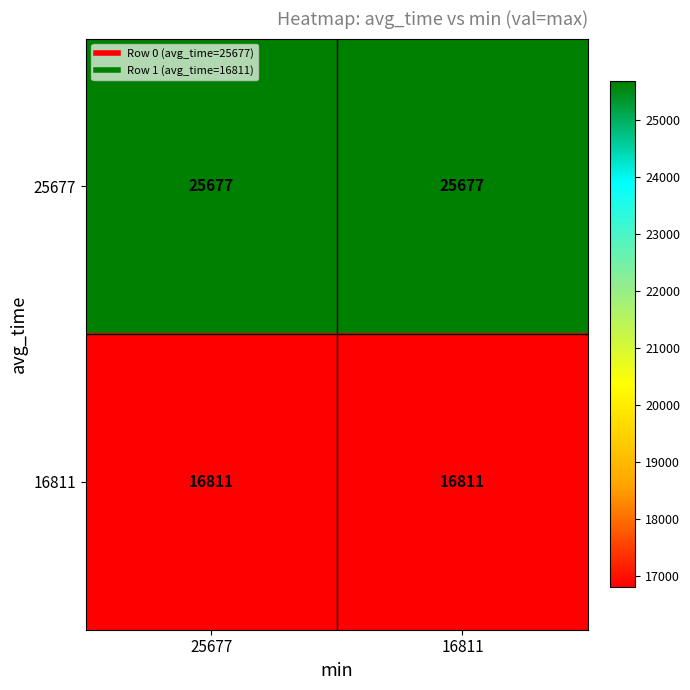

Reading left to right, extract all data points from this chart.

25677: 25677=25677	16811=25677
16811: 25677=16811	16811=16811